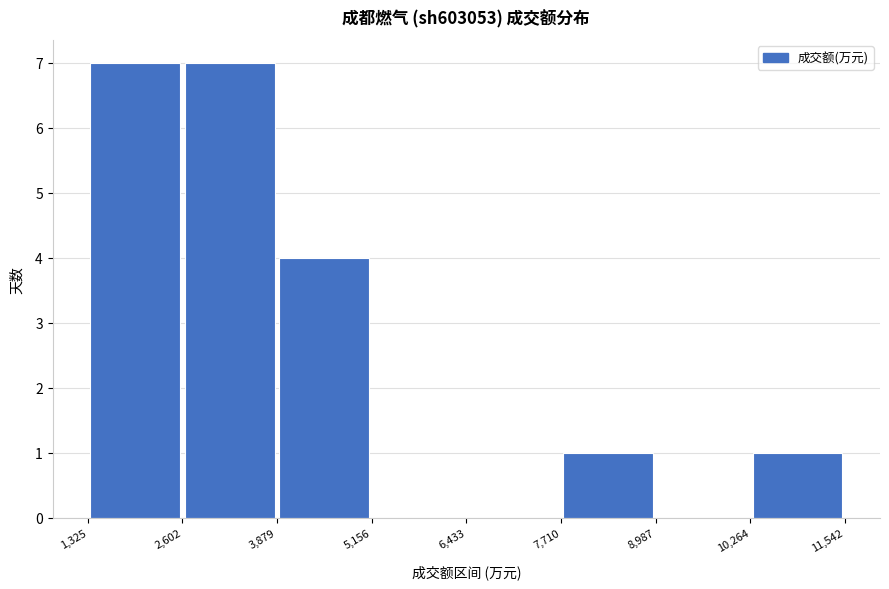

Reading left to right, transcribe this chart: for each bar, give the range it covers on the x-axis and its height. The values are not printed on the chart, so give them approximately, as read against the axis.

1,325 to 2,602: 7
2,602 to 3,879: 7
3,879 to 5,156: 4
5,156 to 6,433: 0
6,433 to 7,710: 0
7,710 to 8,987: 1
8,987 to 10,264: 0
10,264 to 11,542: 1